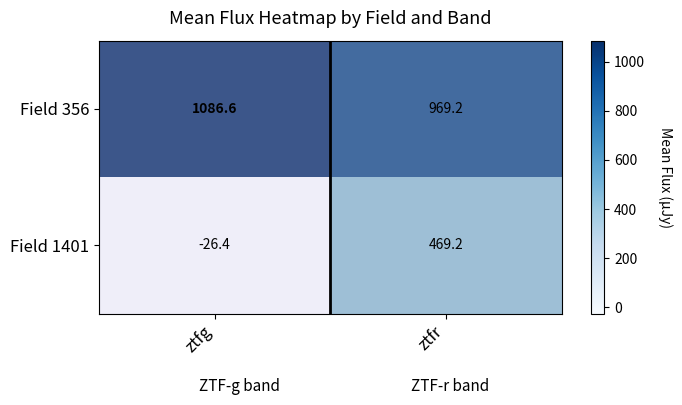

How many data points in Field 1401 are less than 469?

1